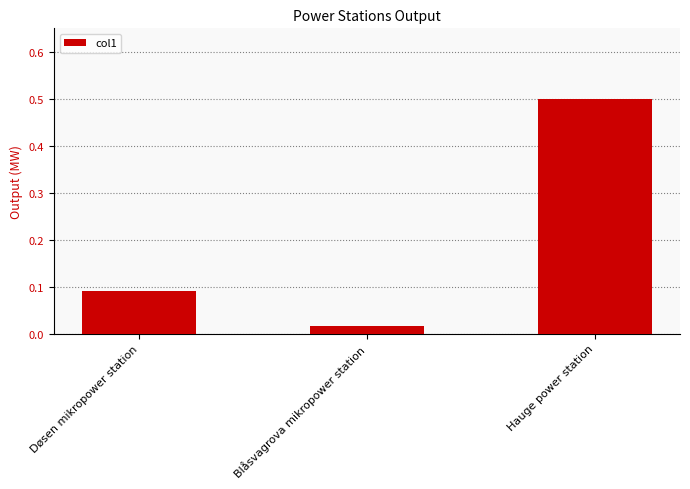

At which category does the chart reach its minimum across all series?

Blåsvagrova mikropower station